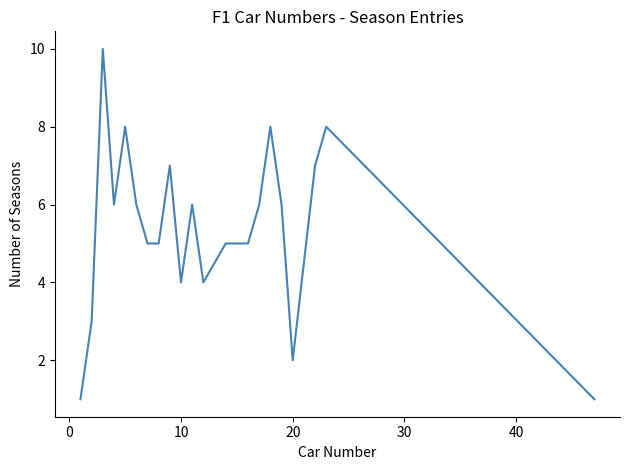

What is the maximum value shown in the chart?

10